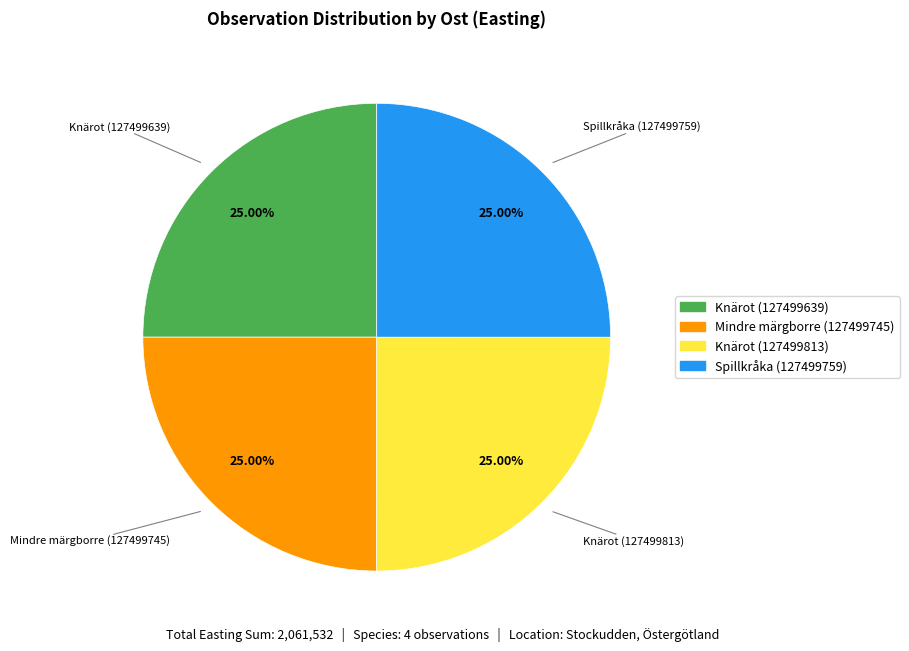

What is the ratio of the value at Knärot (127499639) to the value at Knärot (127499813)?

1.0